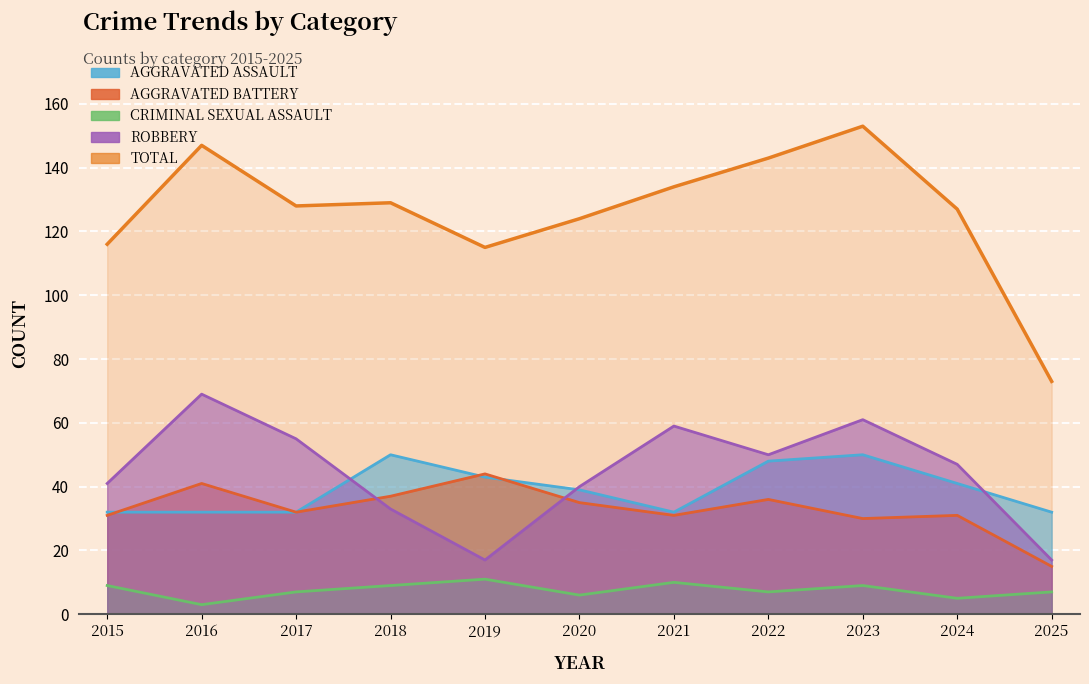

How many interior local valleys does the Aggravated Assault series have?

1